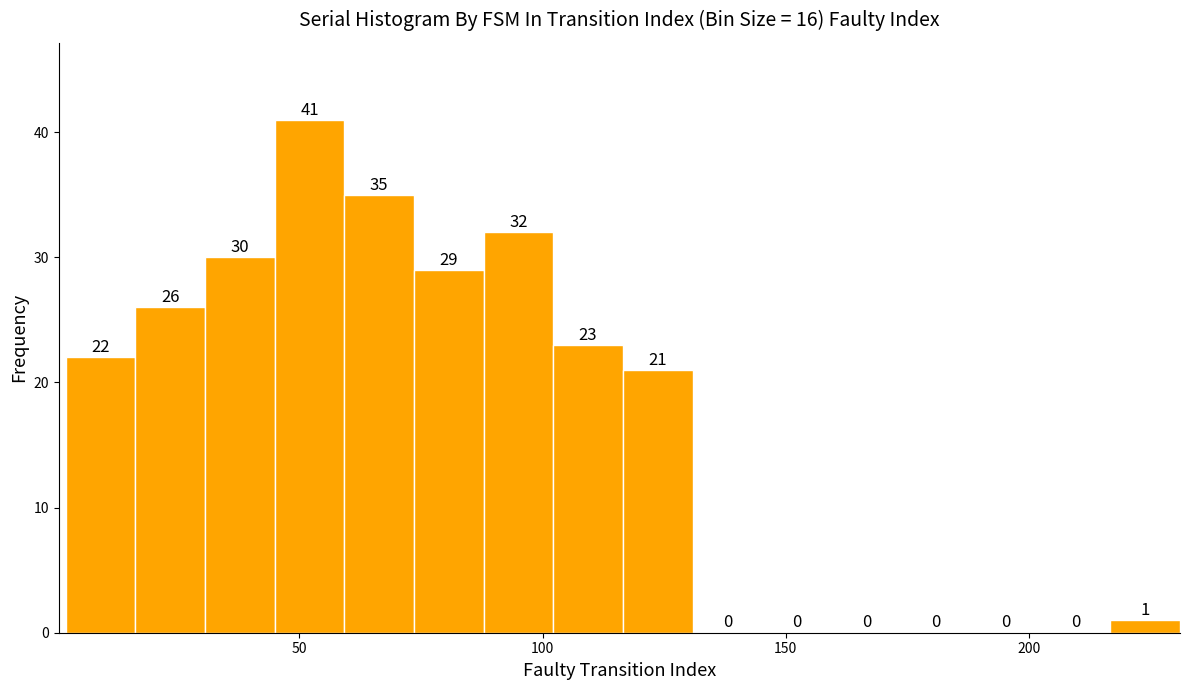

Around what value on the x-axis is the tallest bar? Give the approximate position of its centre, as read against the axis.

50